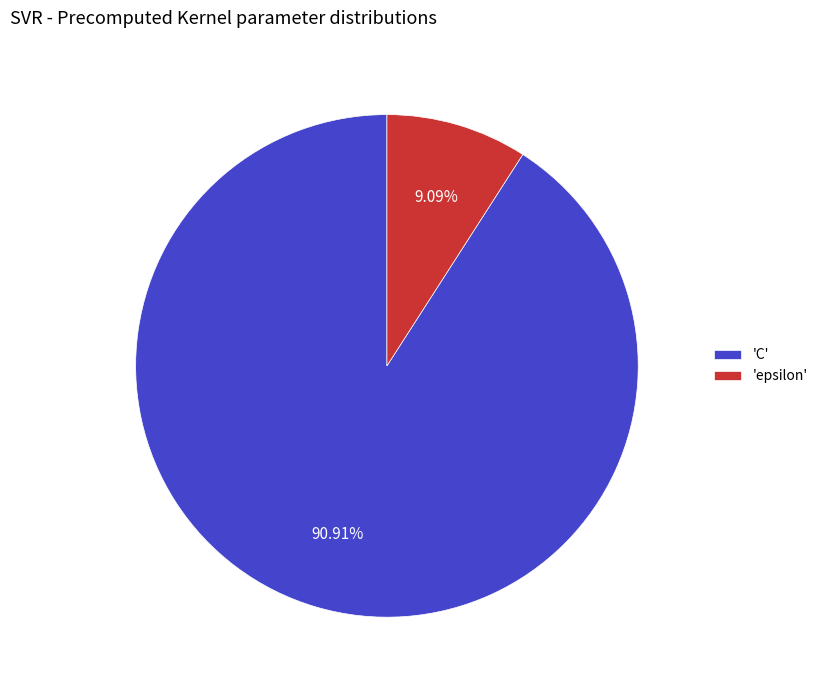

Which has a higher value, 'C' or 'epsilon'?

'C'